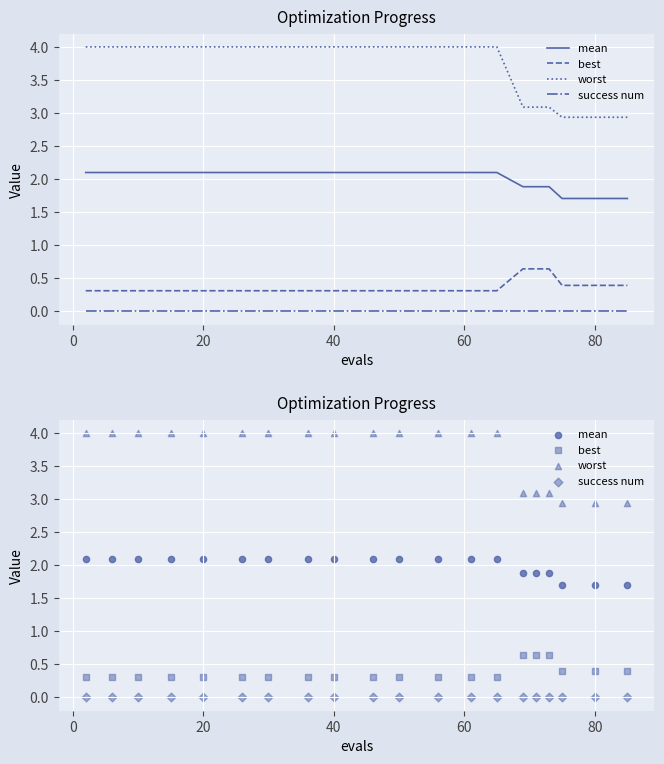

Which series reaches the minimum Y coordinate?

success num